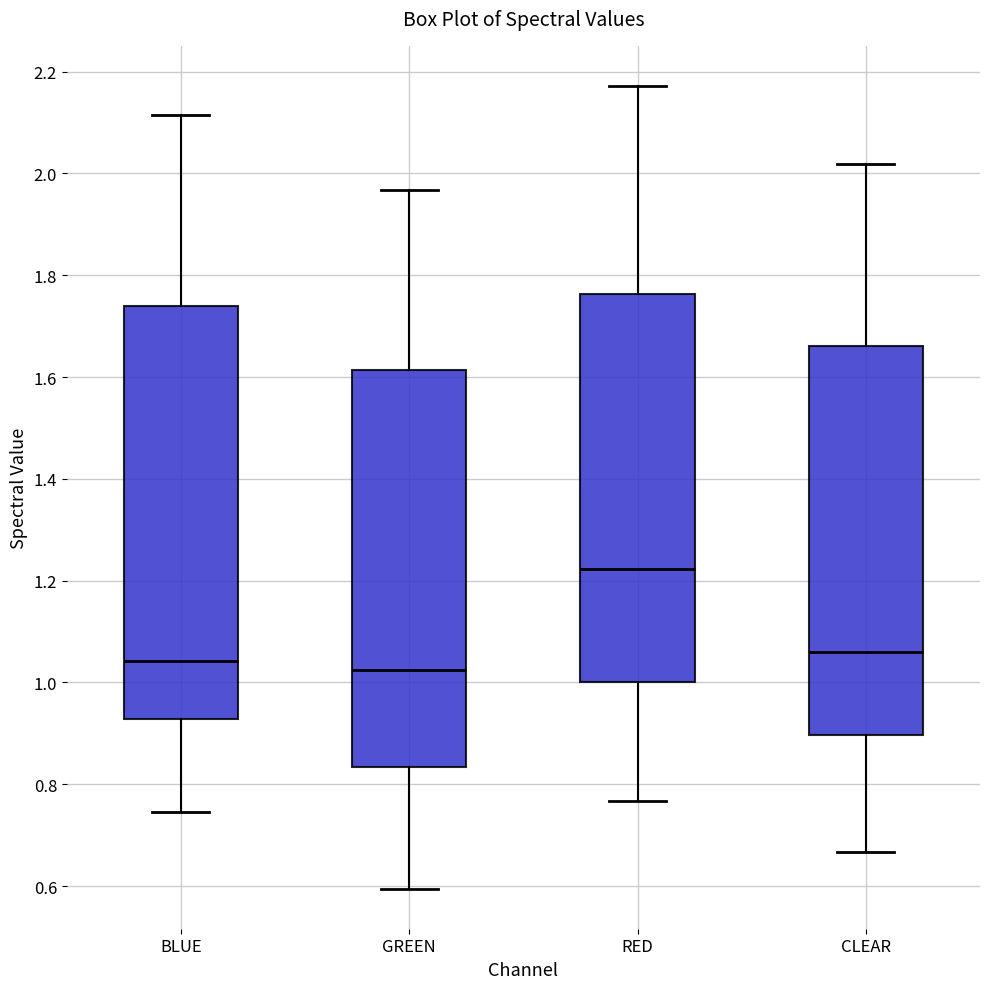

Comparing the boxes themselves (not the whiskers), which one is the tallest?

BLUE